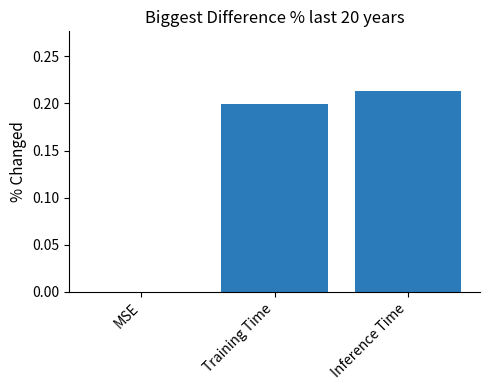

Which label corresponds to the largest value in the chart?

Inference Time